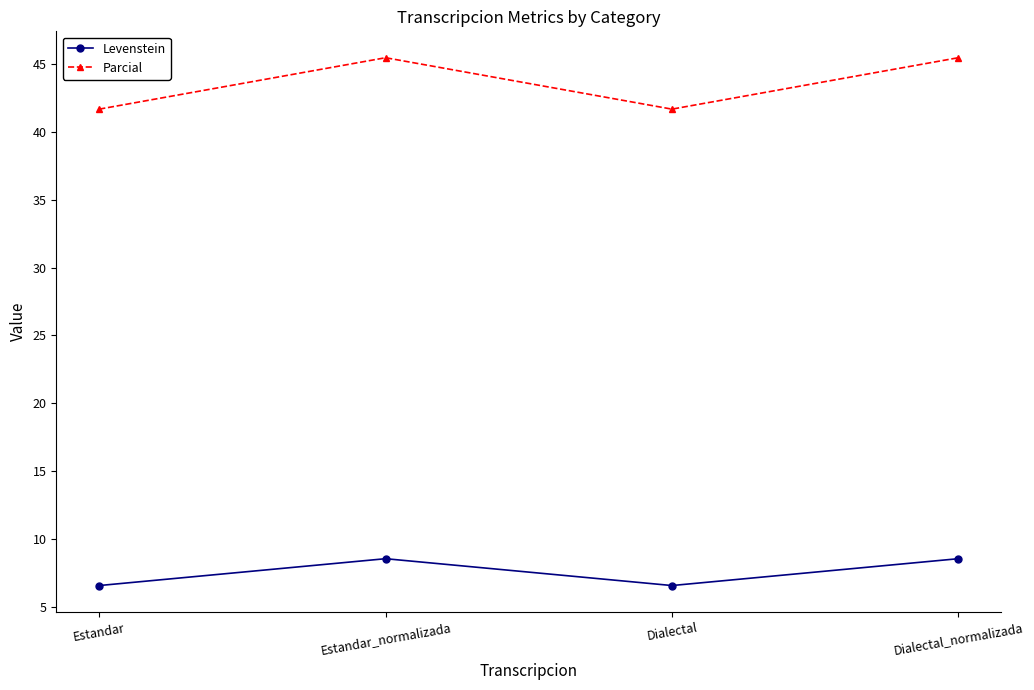

Reading left to right, transcribe all the data shown in this chart.

Levenstein: Estandar=6.6	Estandar_normalizada=8.5	Dialectal=6.6	Dialectal_normalizada=8.5
Parcial: Estandar=41.7	Estandar_normalizada=45.5	Dialectal=41.7	Dialectal_normalizada=45.5